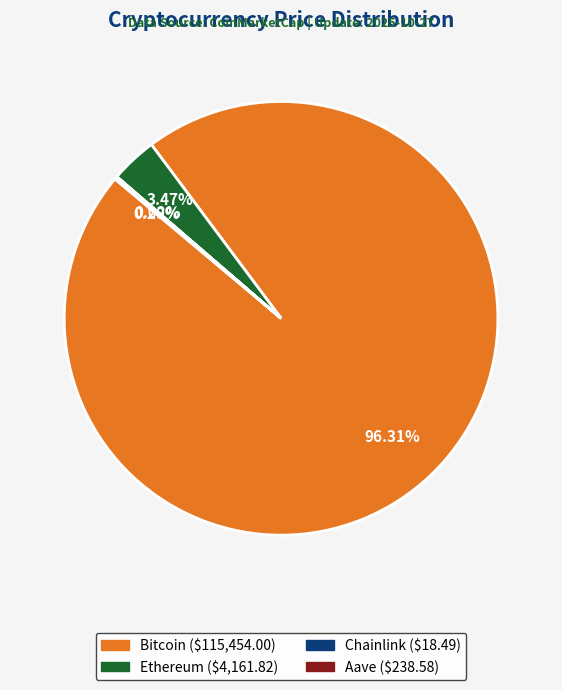

Combined, do Bitcoin and Ethereum account for over 50%?

Yes